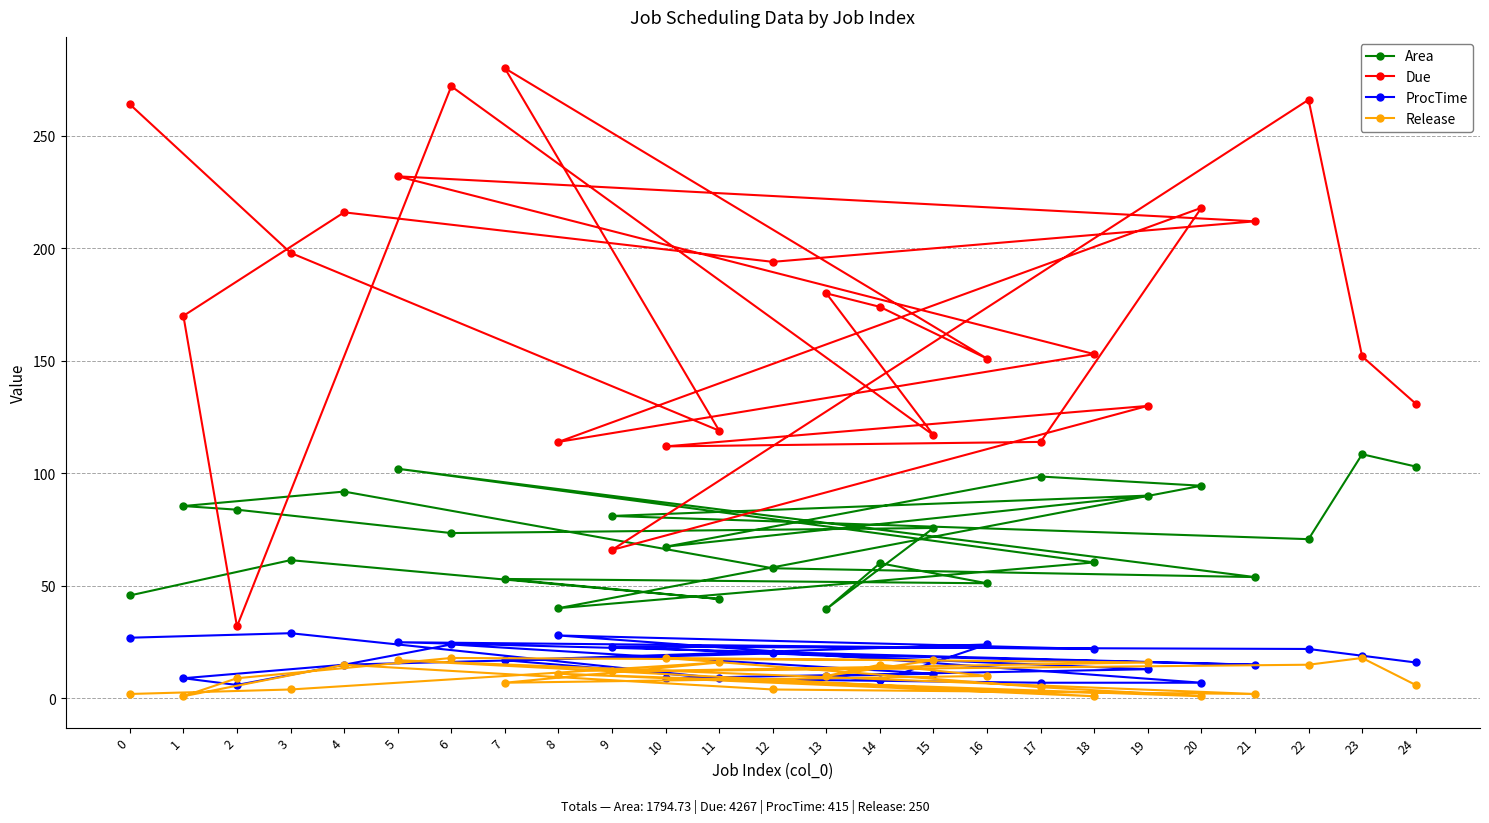

True or false: ProcTime and Due intersect in this chart.

False